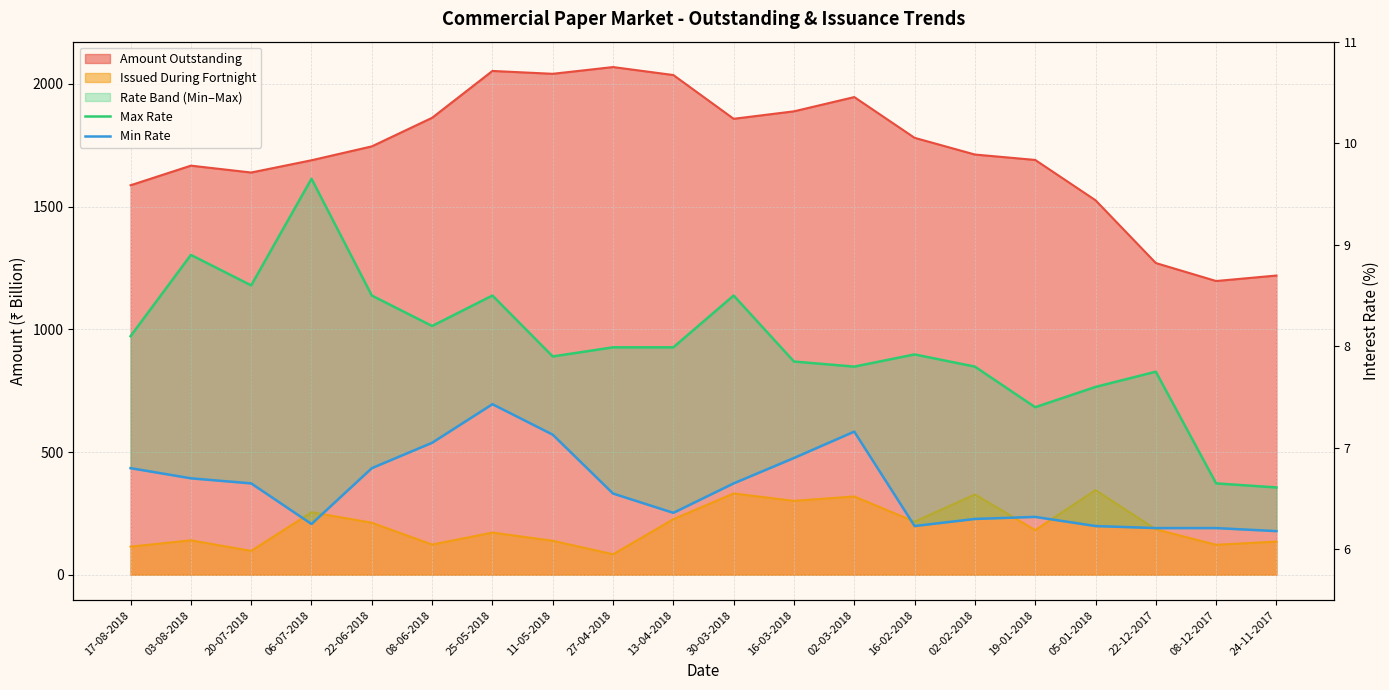

Count the number of categories in the chart.

20